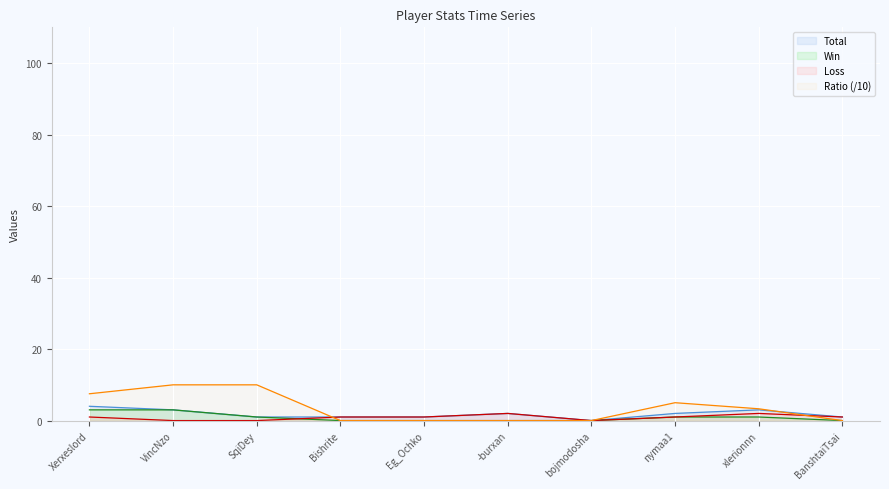

What is the spread (max minus min) of values at VincNzo?

10.0